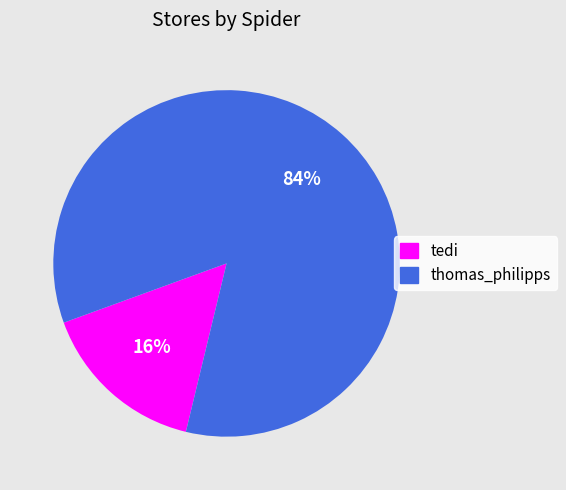

To the nearest percent, what is the combined percentage of tedi and thomas_philipps?

100%